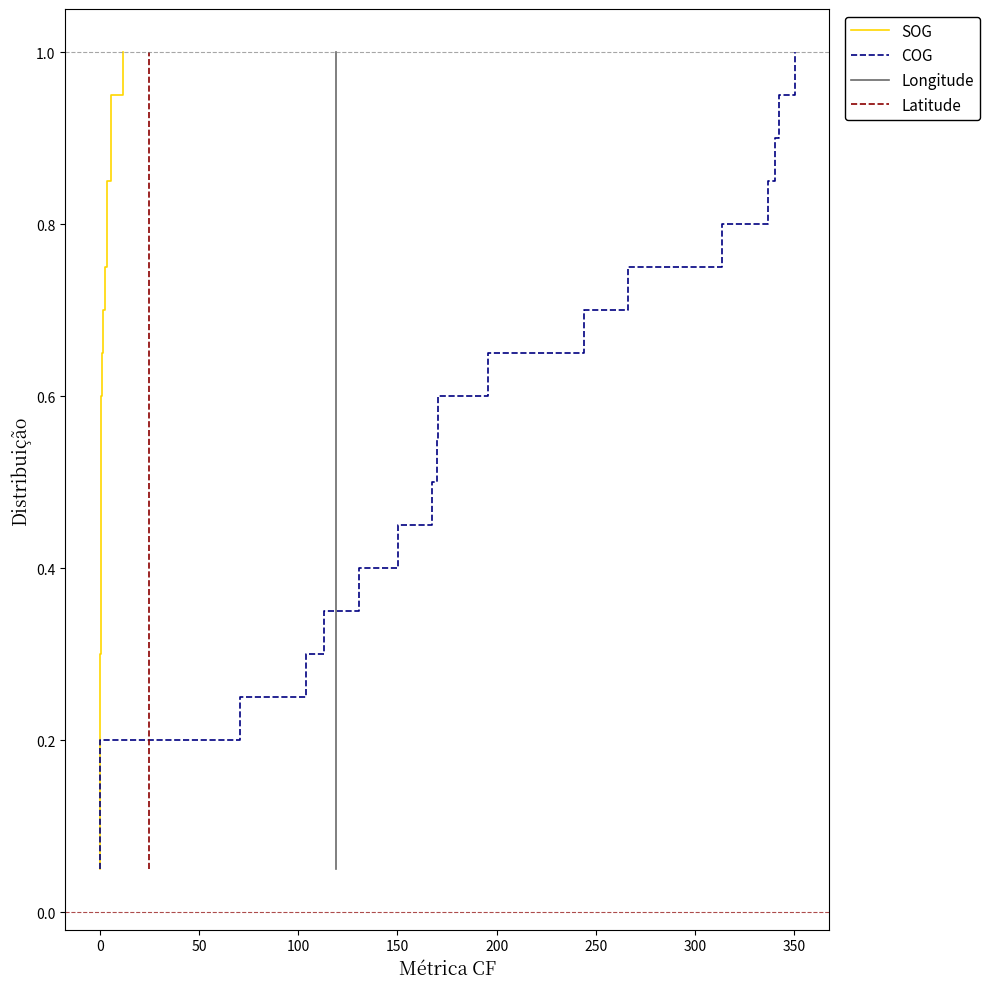

What is the value of the Longitude point at the 14th from the left?

0.7